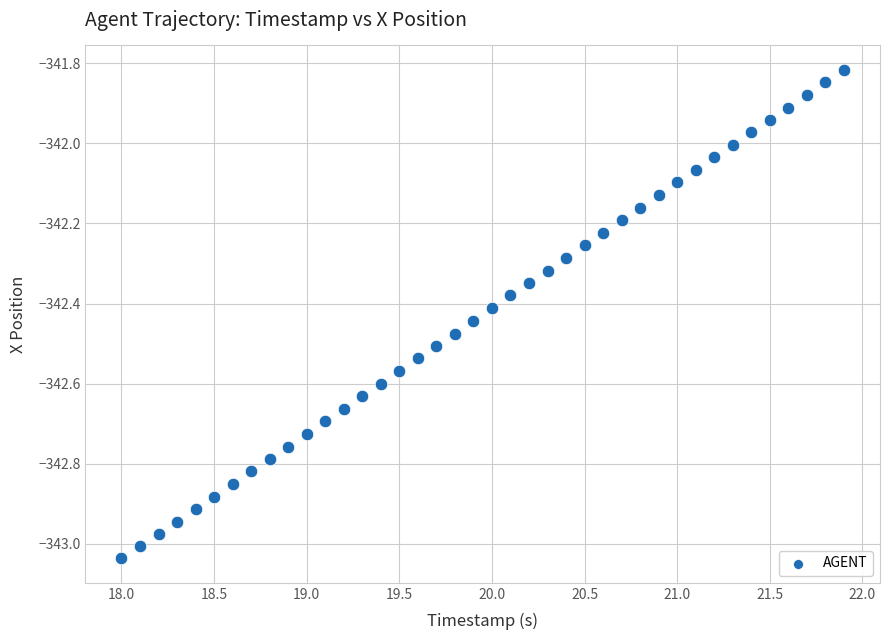

What is the range of Y values (max minus min)?

1.2